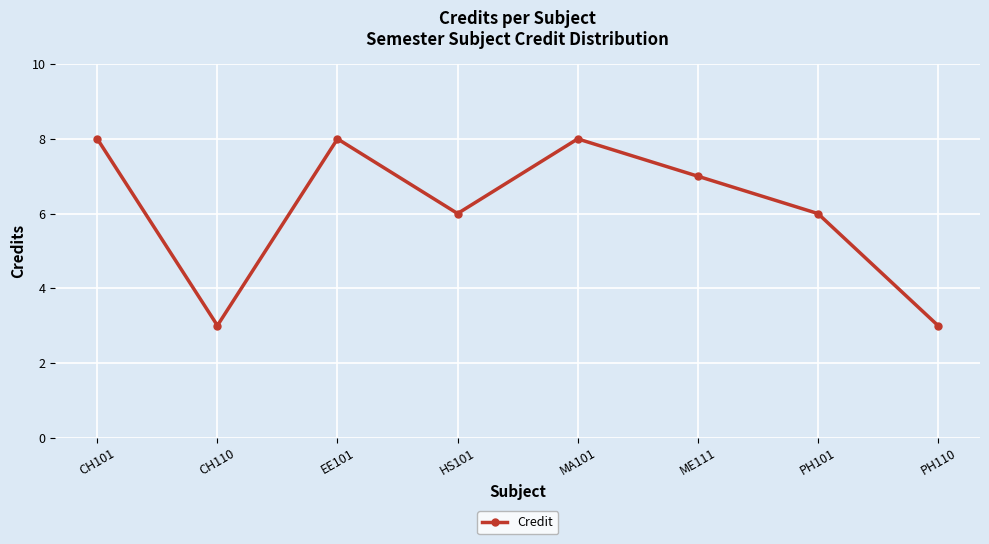

How many interior local peaks (higher than both neighbors) does the data have?

2